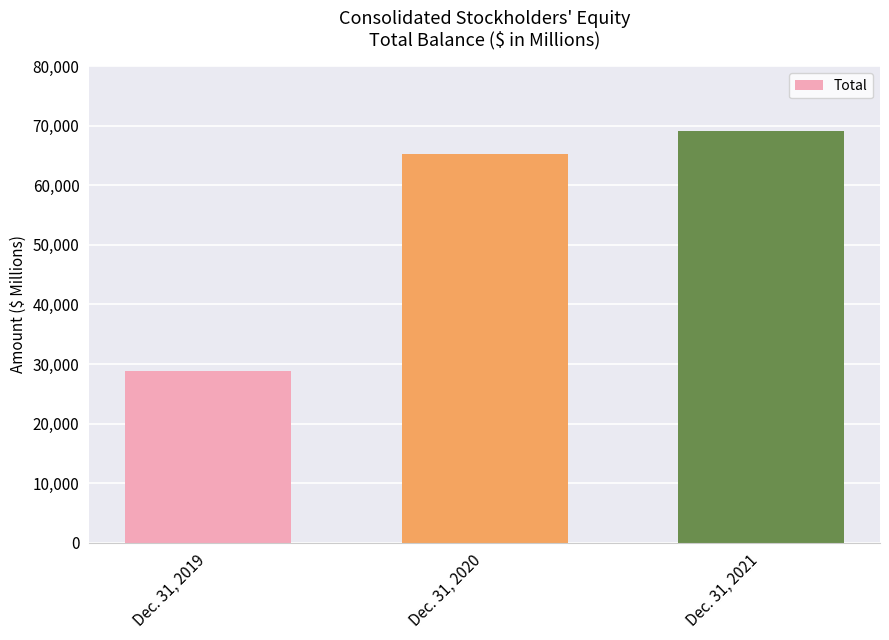

How many bars are there in total?

3